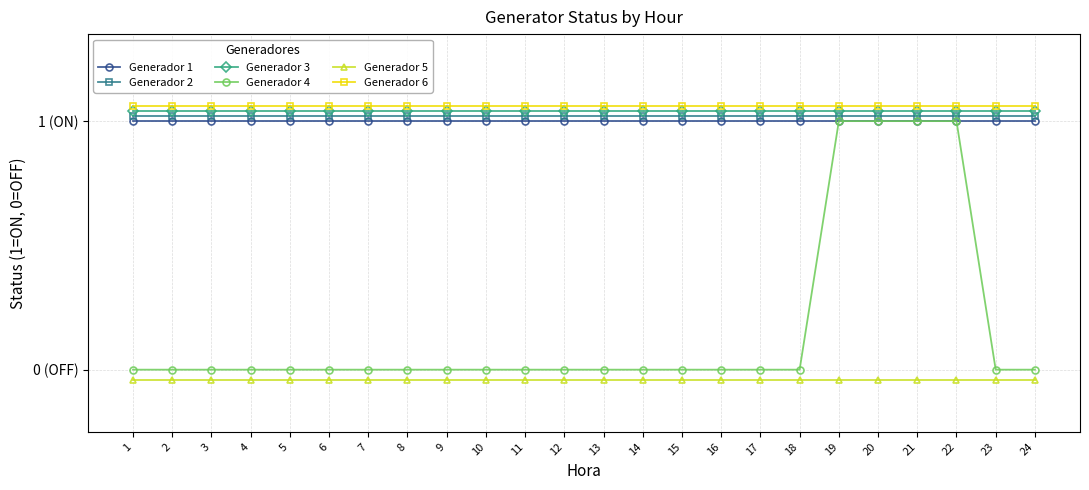

Is this an area chart (filled region under the line)?

No